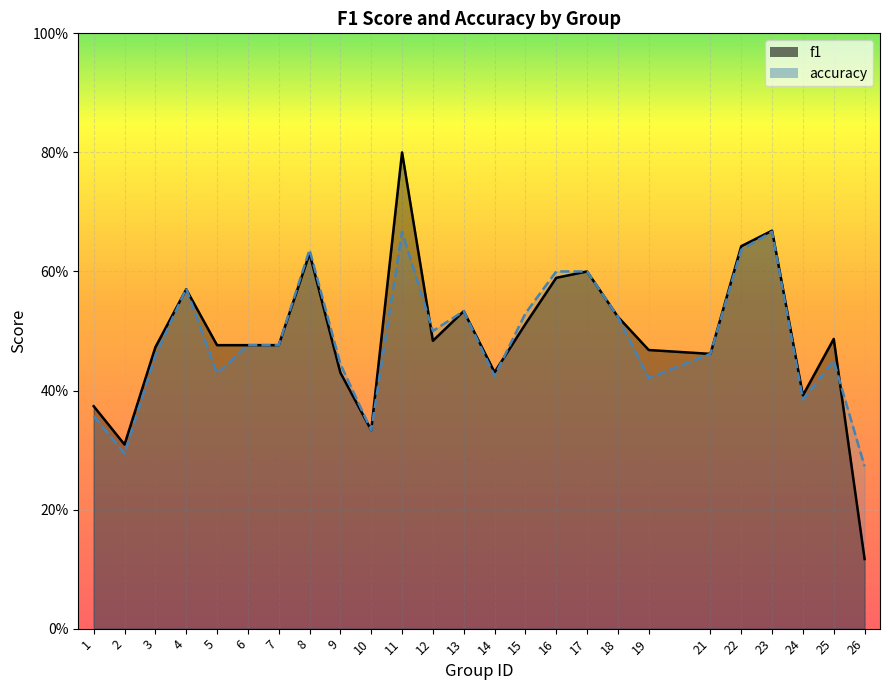

What is the difference between the maximum and minimum values in the accuracy series?

0.4